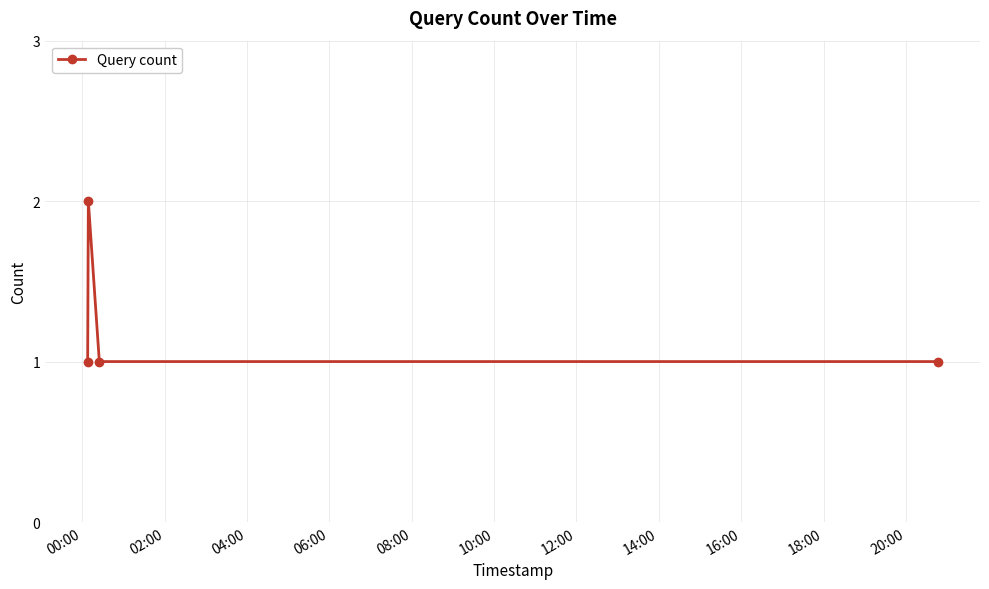

True or false: there are more than 0 points higher than both neighbors.

True